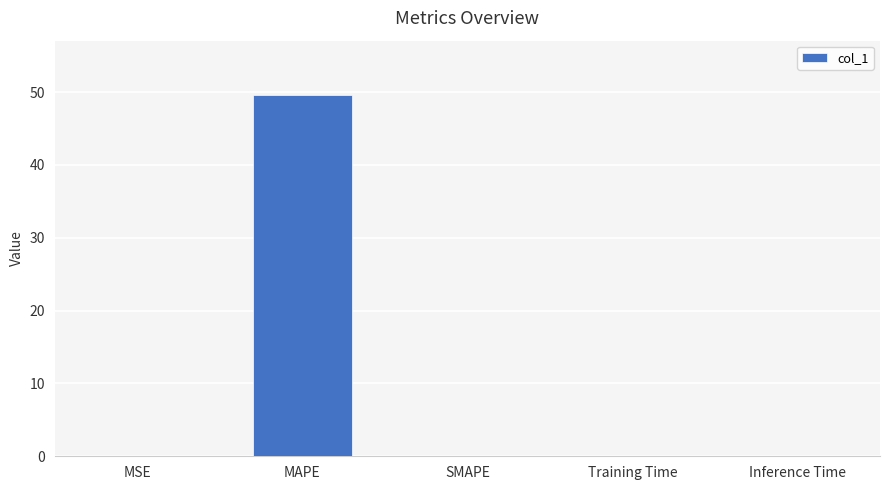

Between Inference Time and MAPE, which is larger?

MAPE